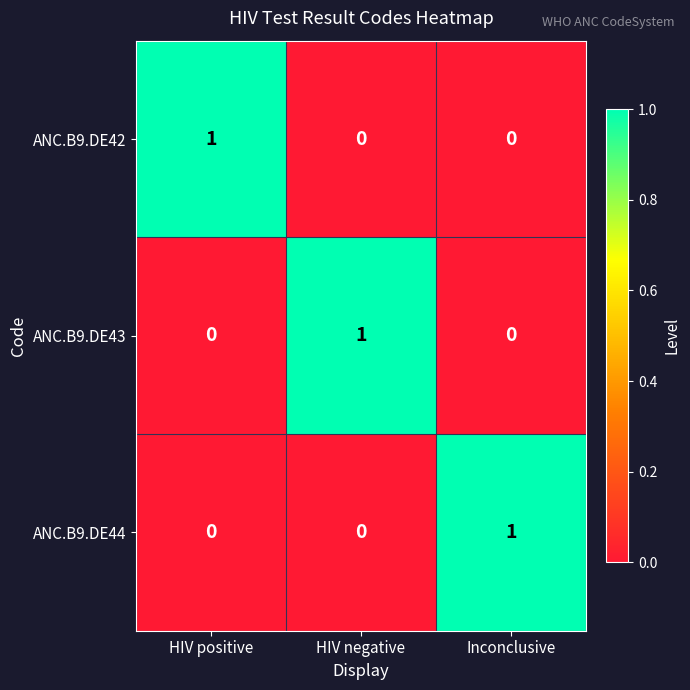

How many categories are shown in the chart?

3